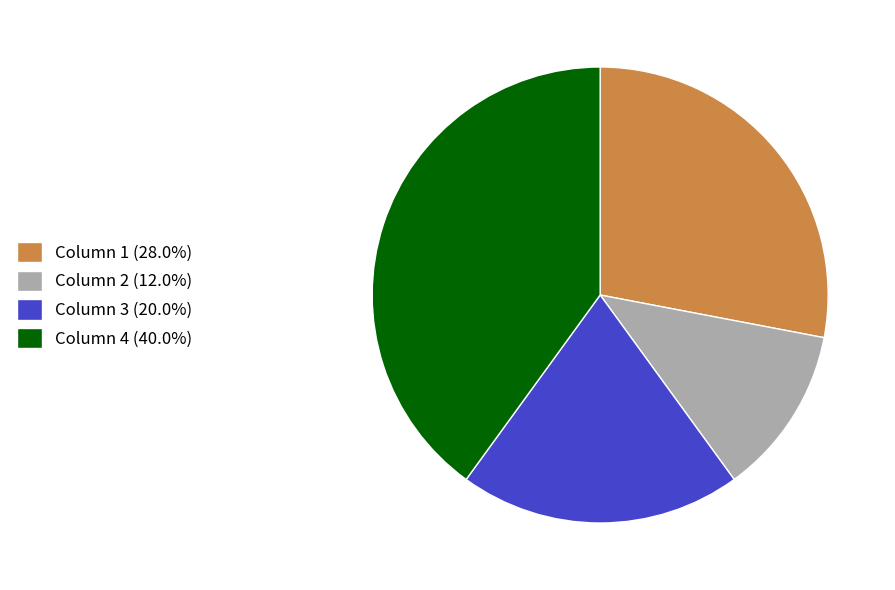

What is the ratio of the value at Column 2 (12.0%) to the value at Column 3 (20.0%)?

0.6